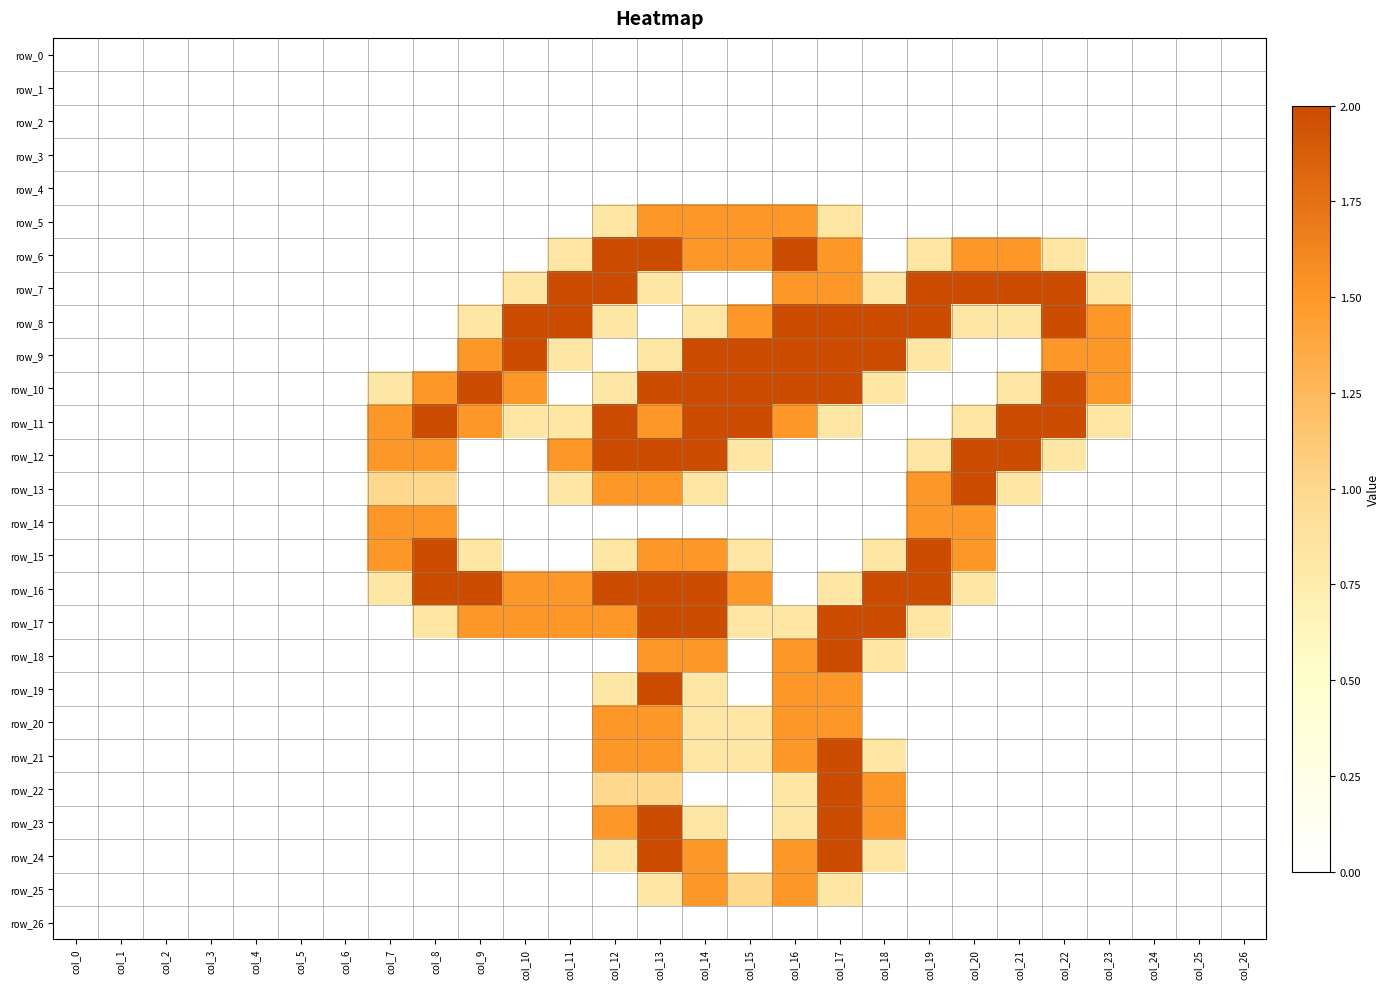

At which category is the sum across all series the highest?

col_13